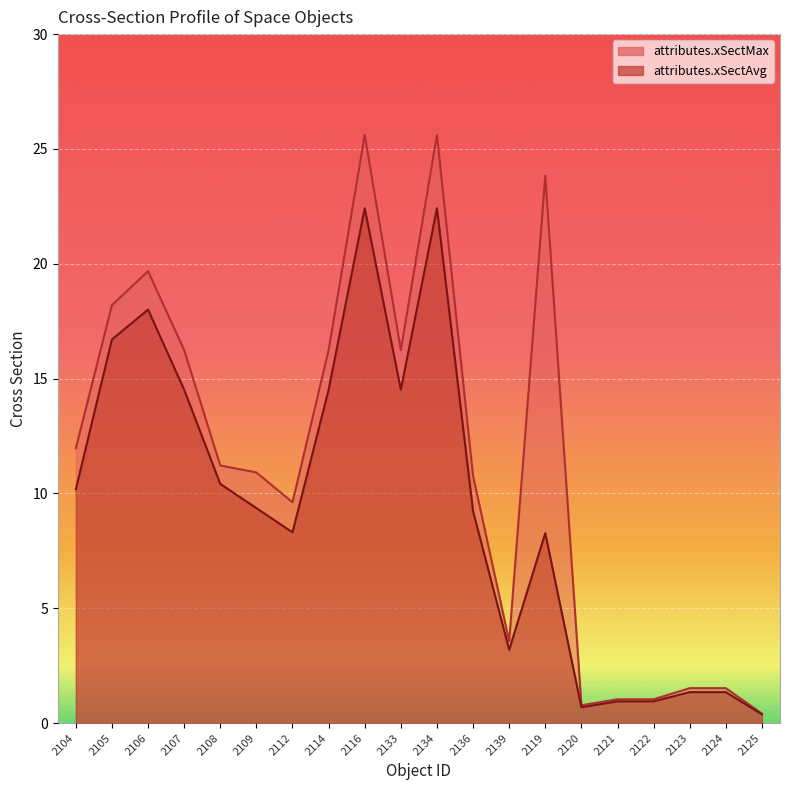

Is the value of attributes.xSectMax at 2106 greater than the value of attributes.xSectAvg at 2104?

Yes